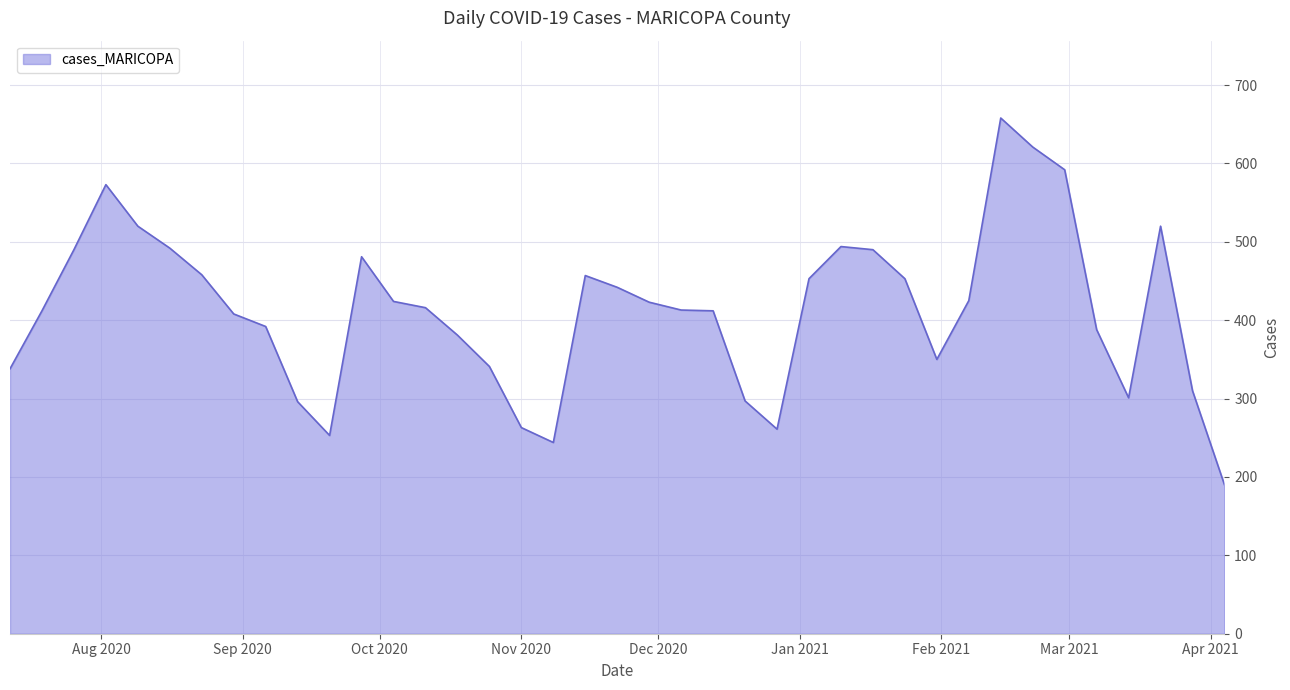

How many series are shown in this chart?

1